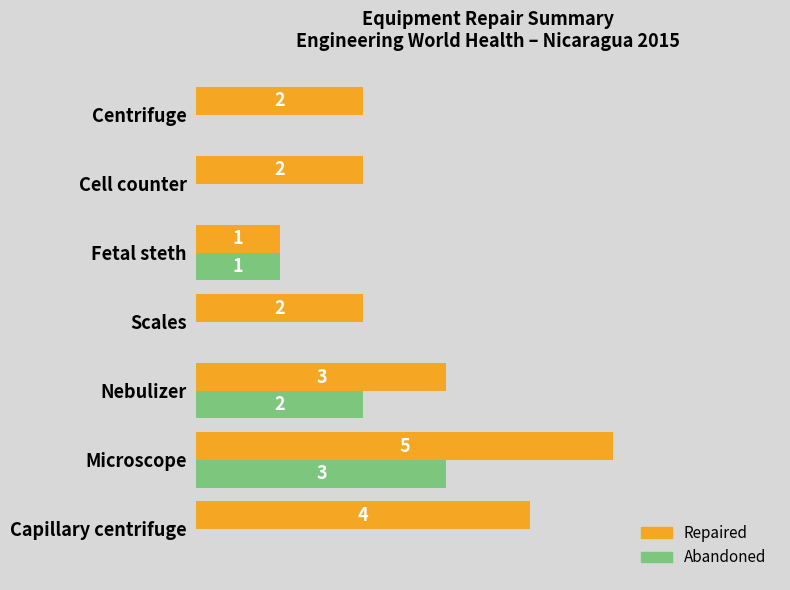

Is the value of Repaired at Cell counter greater than the value of Abandoned at Capillary centrifuge?

Yes